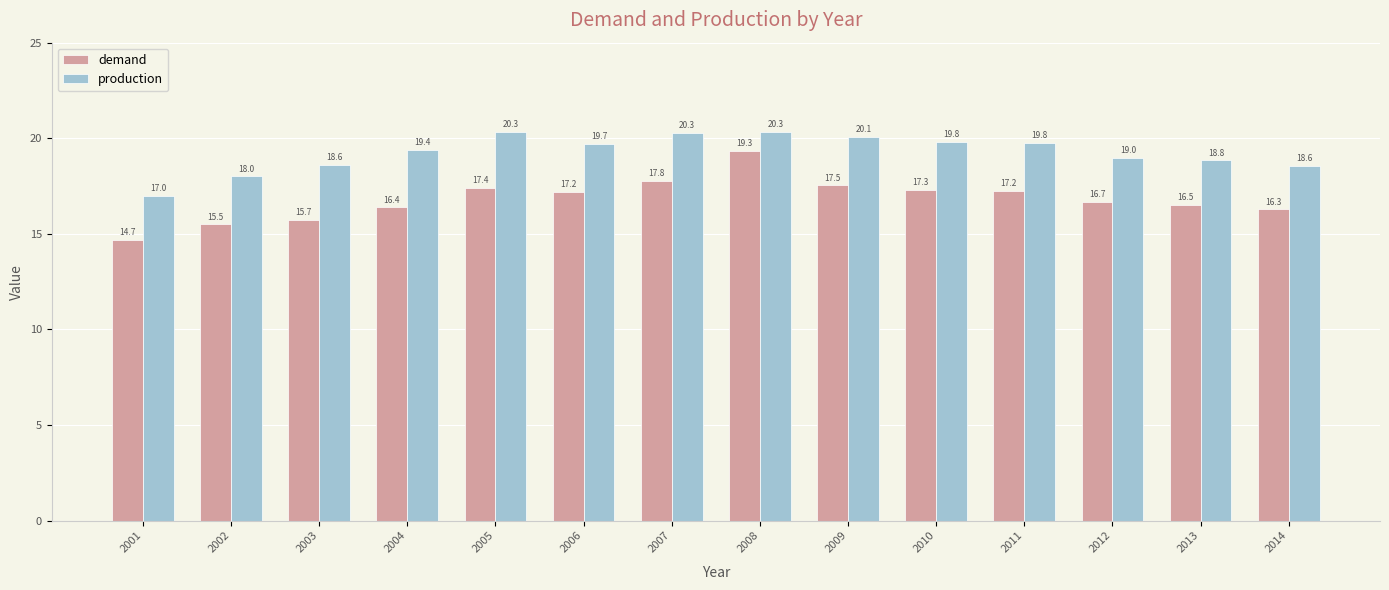

What is the total value across all series at 2004?

35.8